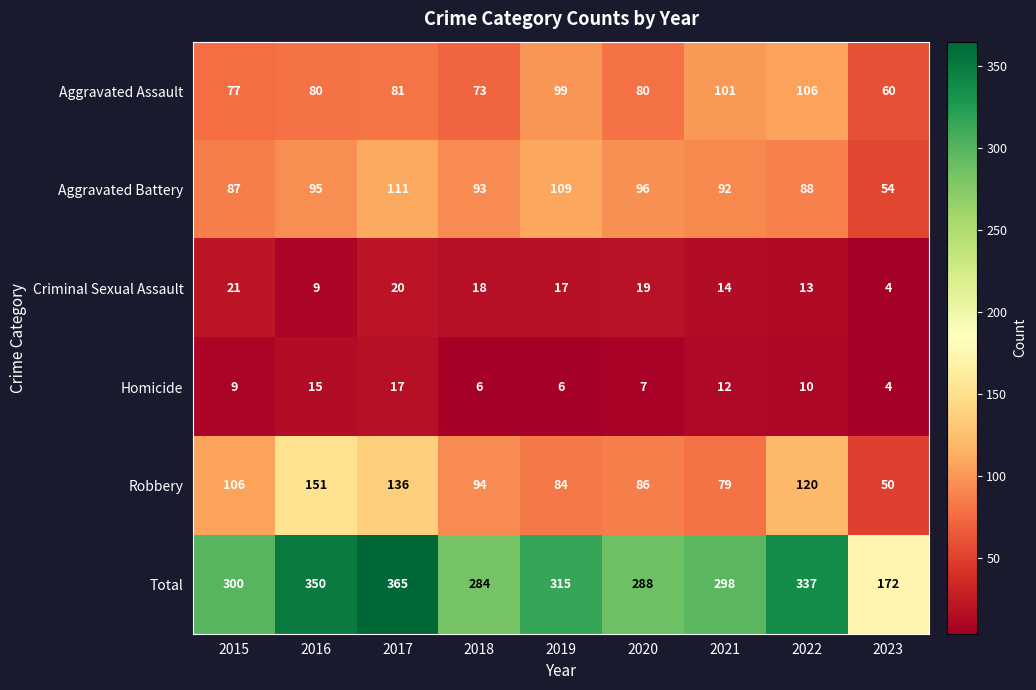

What is the greatest value displayed?

365